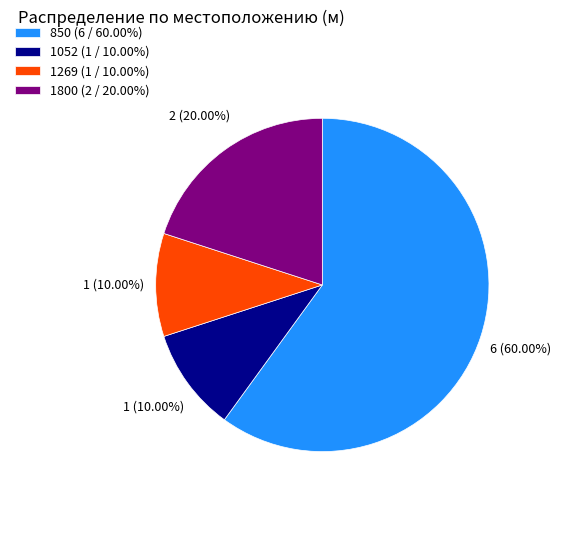

Does 850 account for over 50% of the chart?

Yes